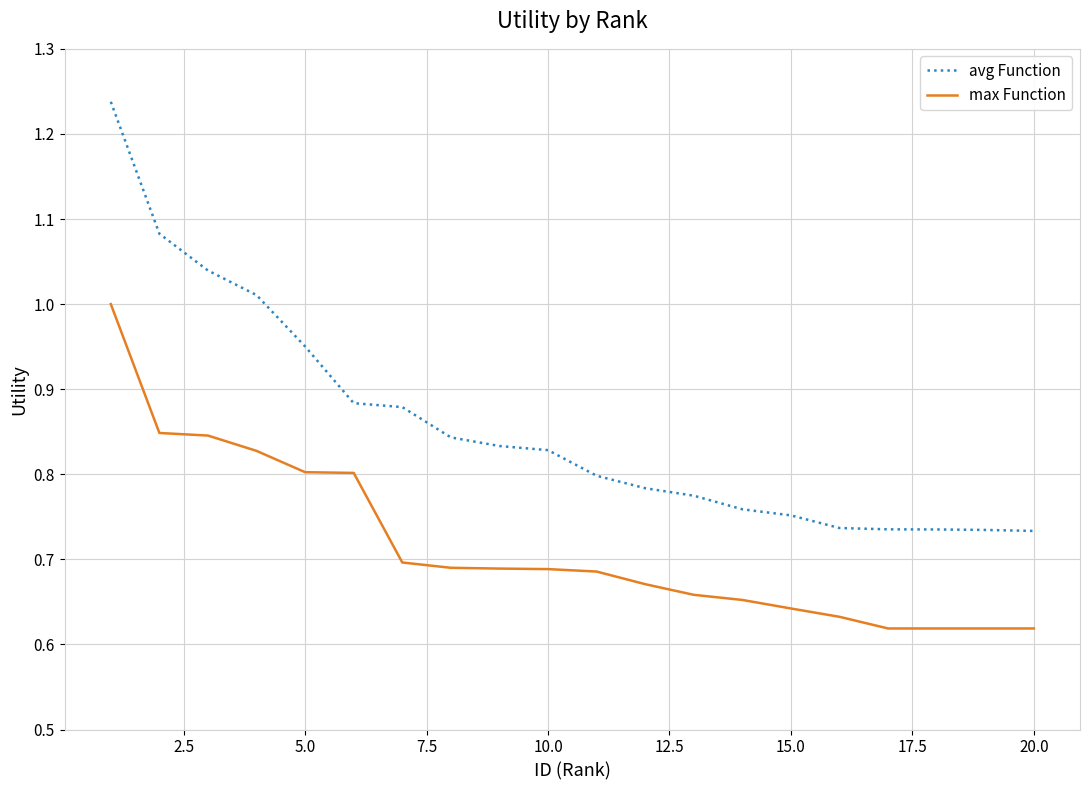

Count the number of data series in this chart.

2